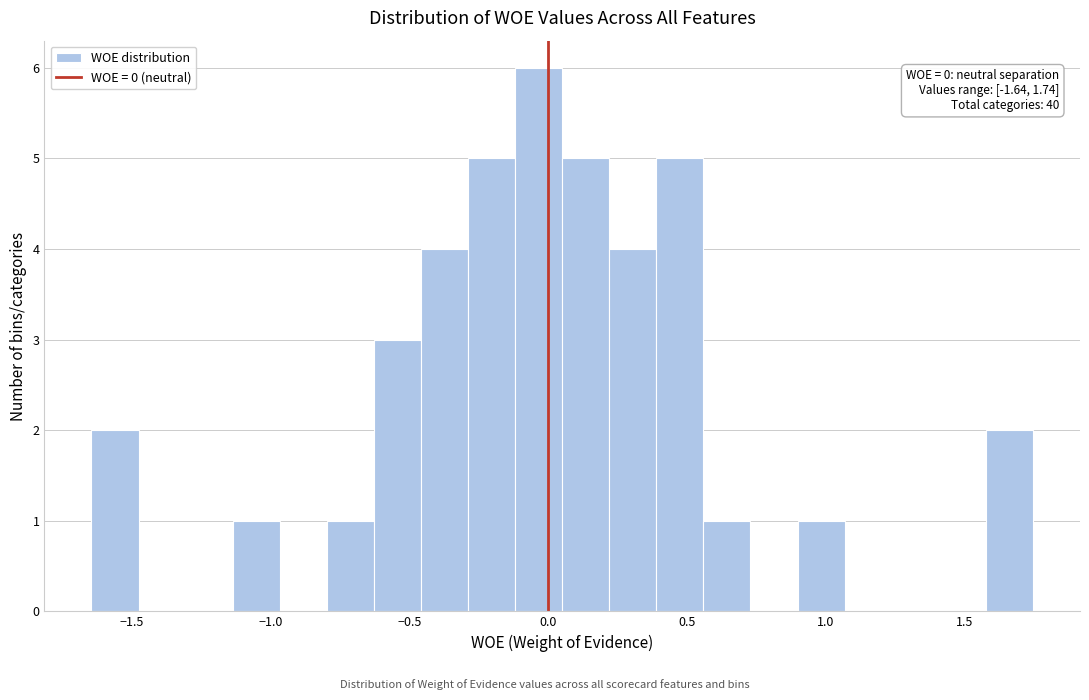

Around what value on the x-axis is the tallest bar? Give the approximate position of its centre, as read against the axis.

-0.05